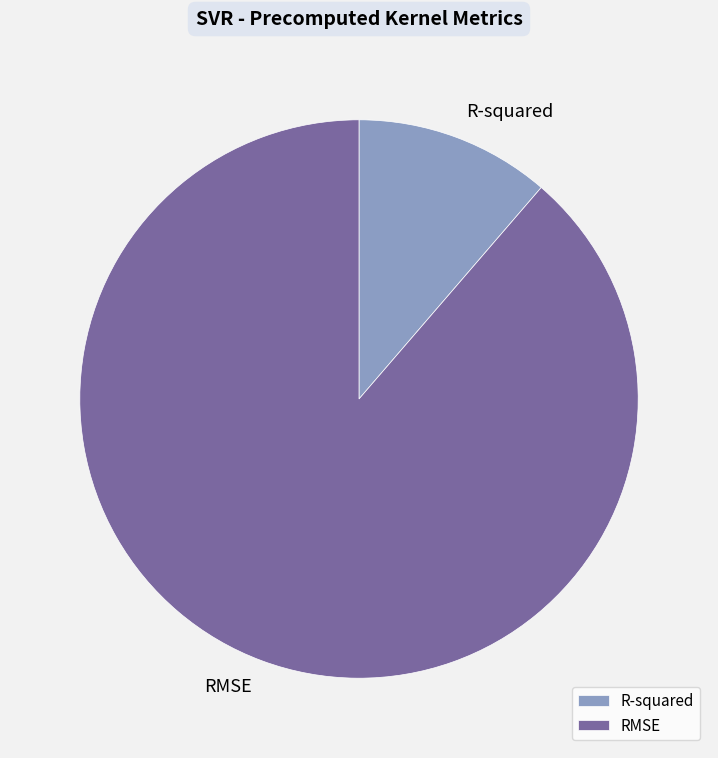

Is the sum of RMSE and R-squared greater than half?

Yes